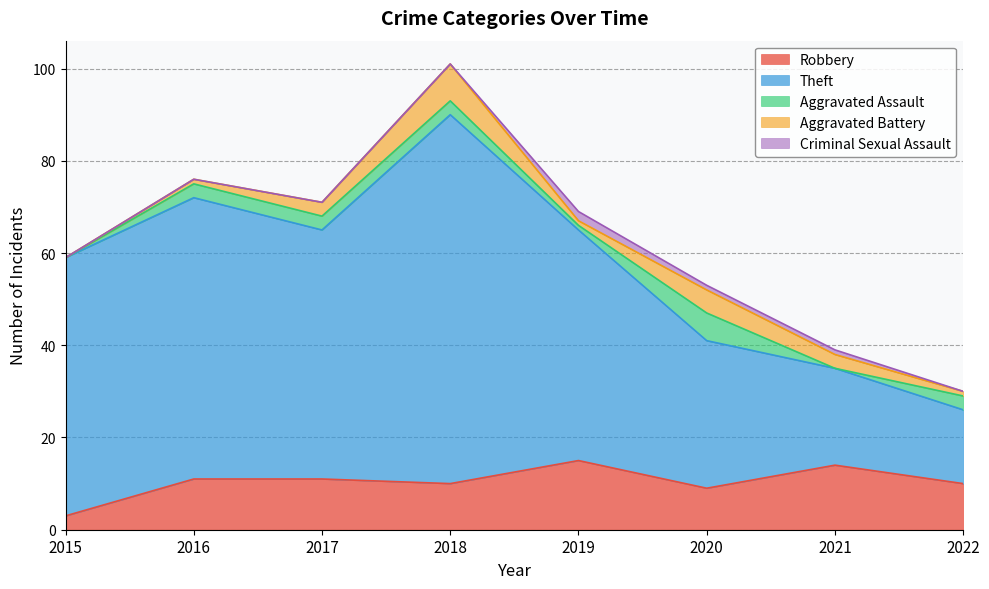

Reading left to right, transcribe all the data shown in this chart.

Robbery: 3	11	11	10	15	9	14	10
Theft: 56	61	54	80	50	32	21	16
Aggravated Assault: 0	3	3	3	1	6	0	3
Aggravated Battery: 0	1	3	8	1	5	3	1
Criminal Sexual Assault: 0	0	0	0	2	1	1	0